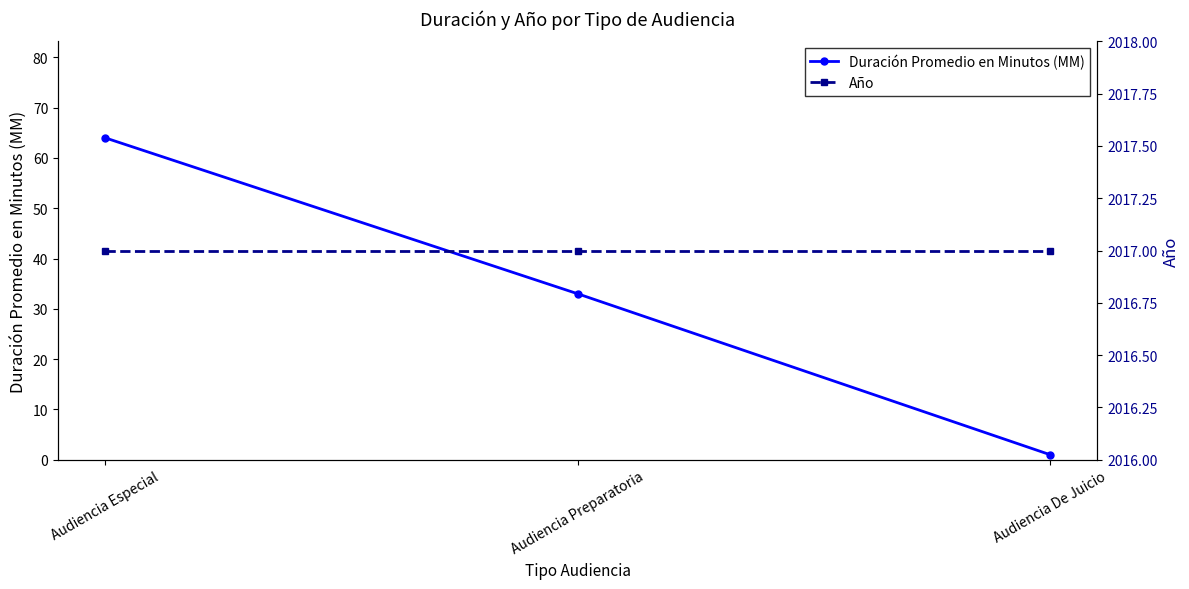

What is the value of the Año point at the 2nd from the left?

2017